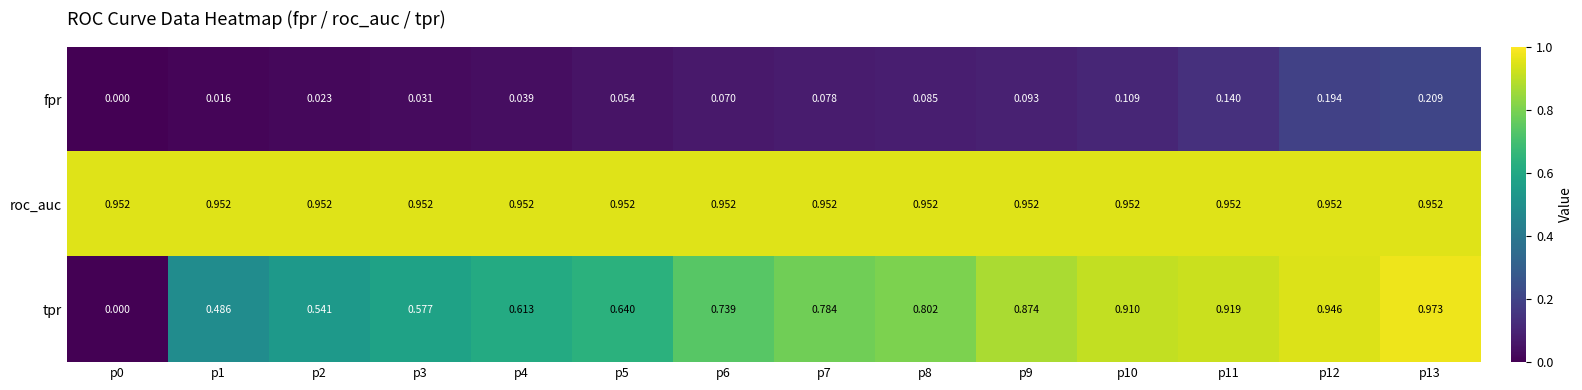

List the series in order of their peak value, lowest first.

fpr, roc_auc, tpr